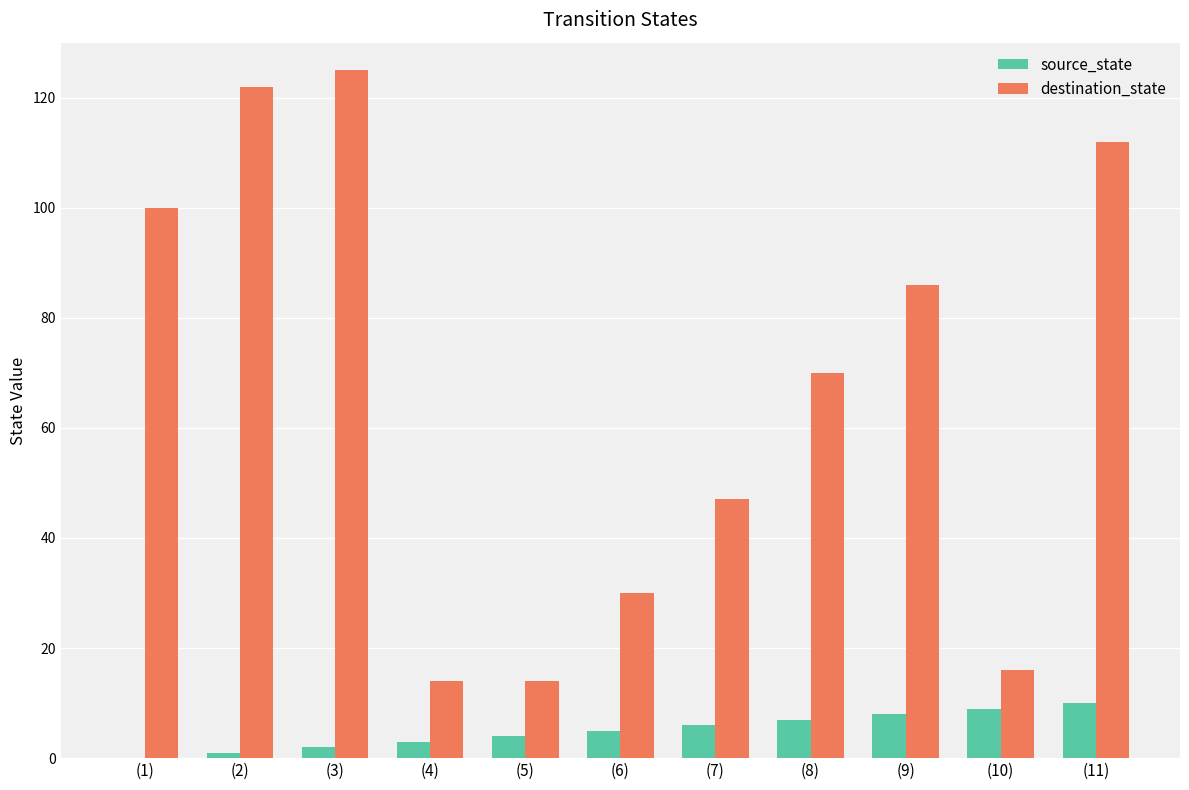

Count the number of data series in this chart.

2